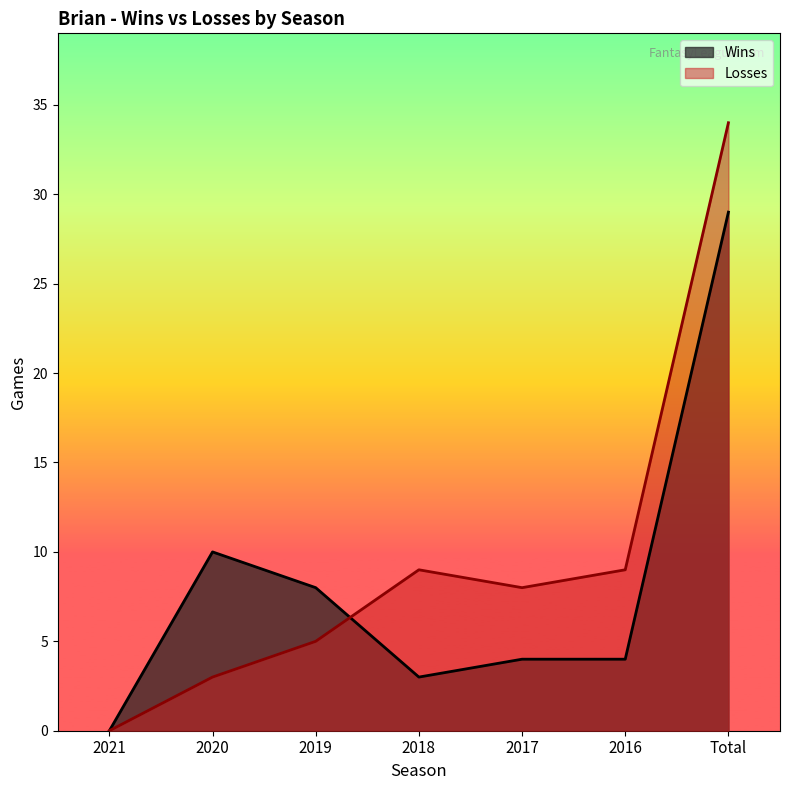

How many lines are shown in the chart?

2